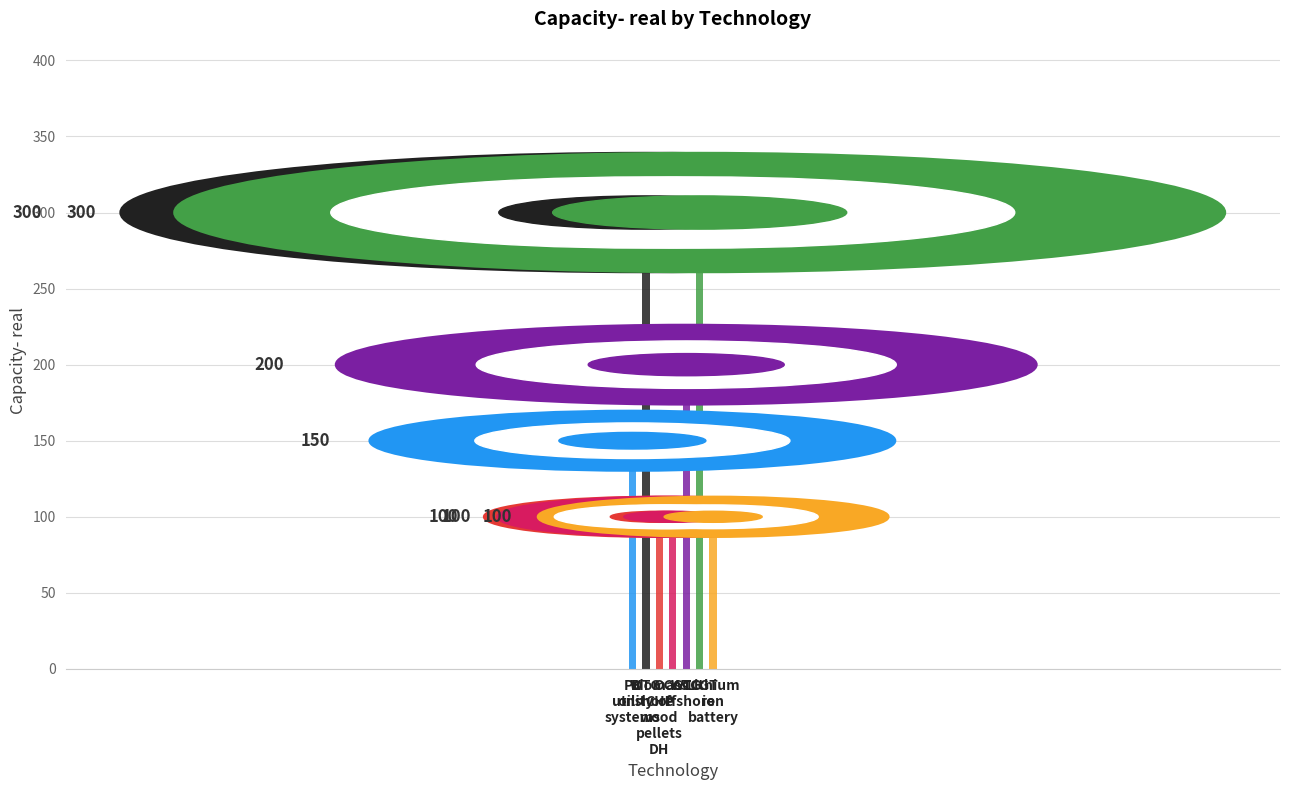

Are the bars grouped side by side (vs. stacked)?

No